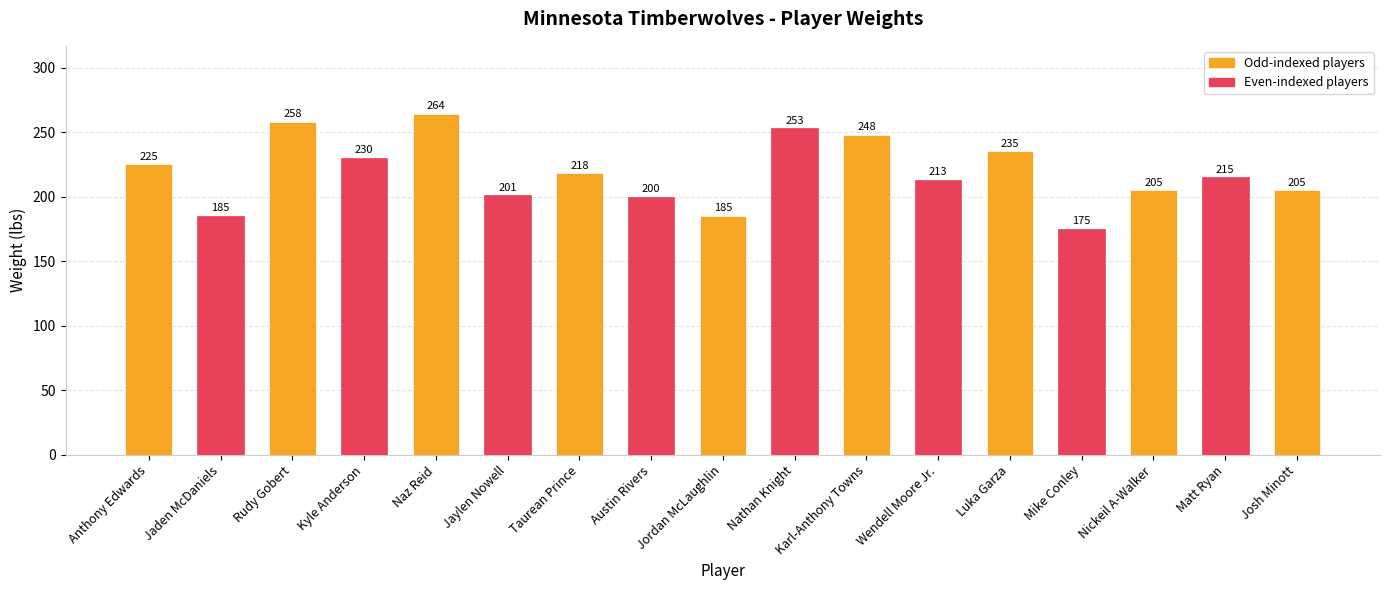

What is the greatest value displayed?

264